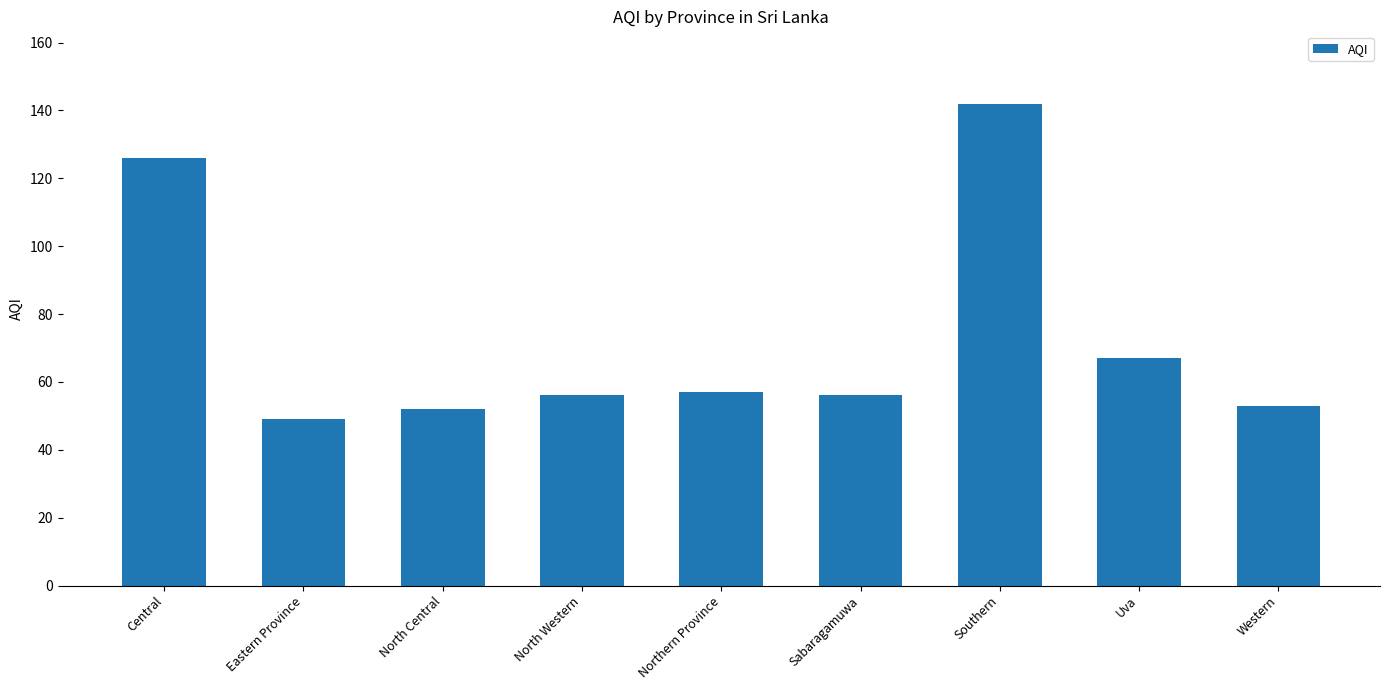

Read the value at Northern Province, to the nearest 10.

60